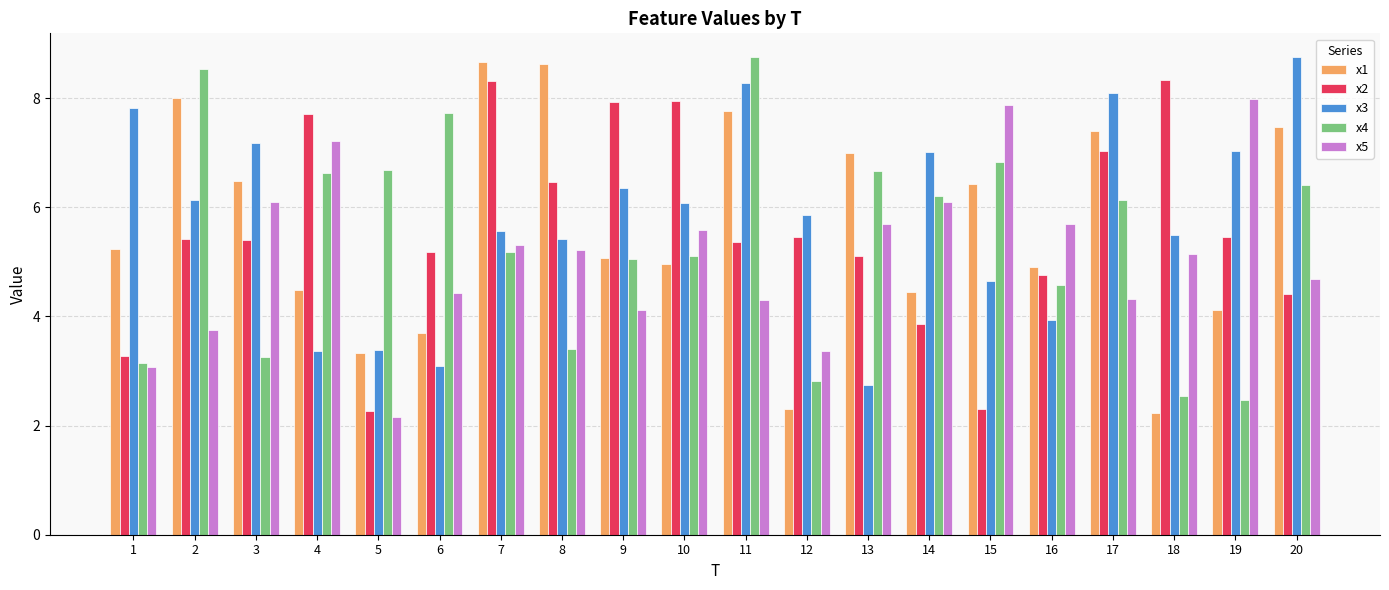

What is the spread (max minus min) of values at 16?

1.8